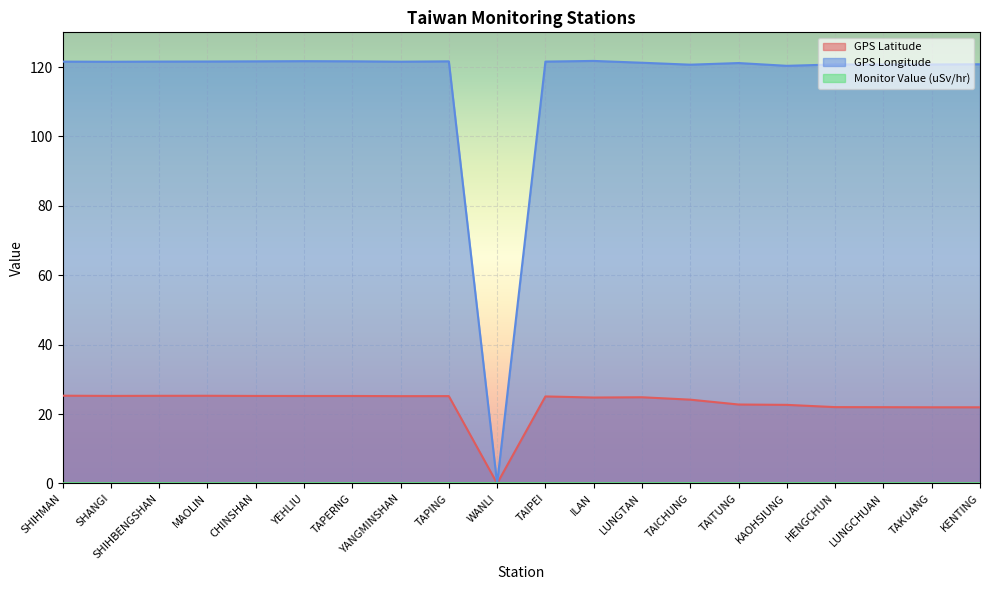

At which label does GPS Longitude first exceed 121?

SHIHMAN